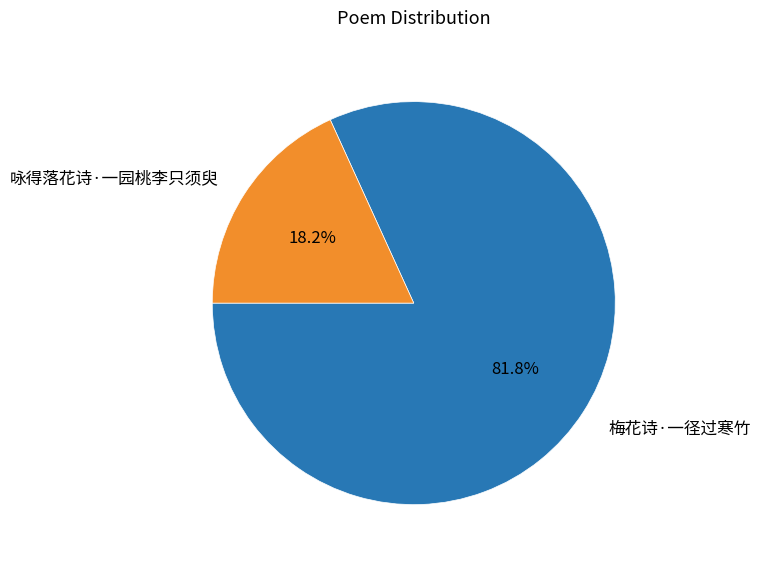

Between 咏得落花诗·一园桃李只须臾 and 梅花诗·一径过寒竹, which is larger?

梅花诗·一径过寒竹